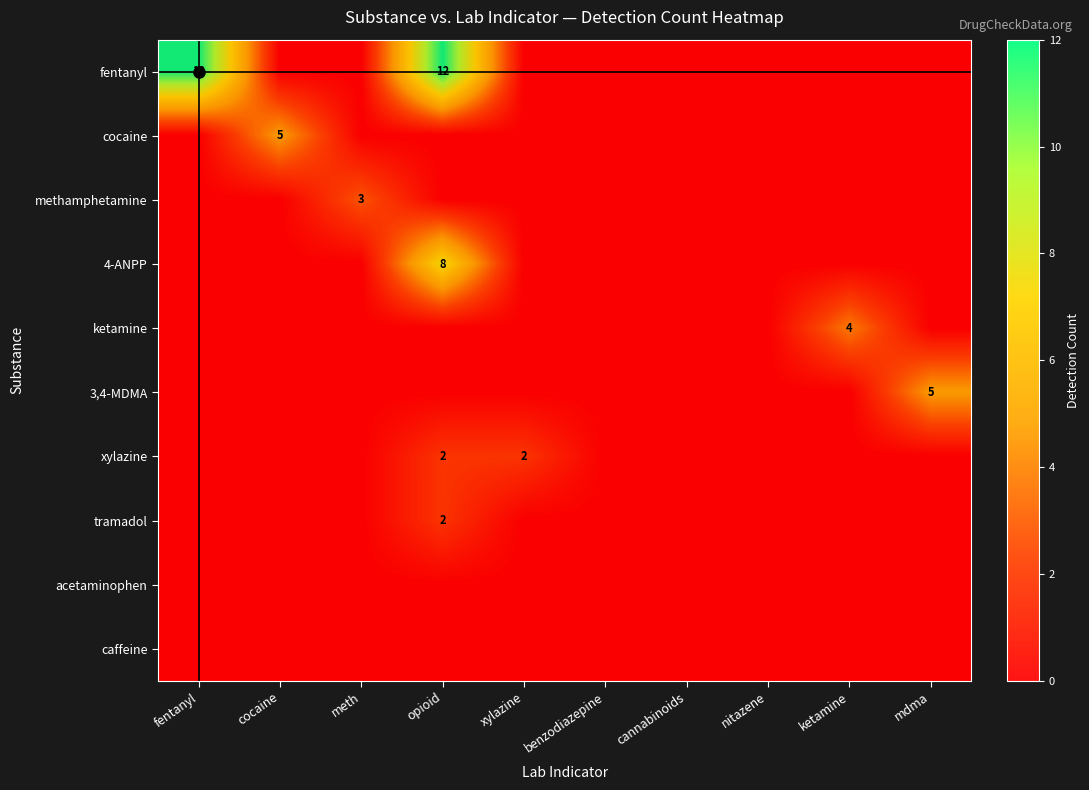

Which series changed the most between meth and xylazine?

methamphetamine